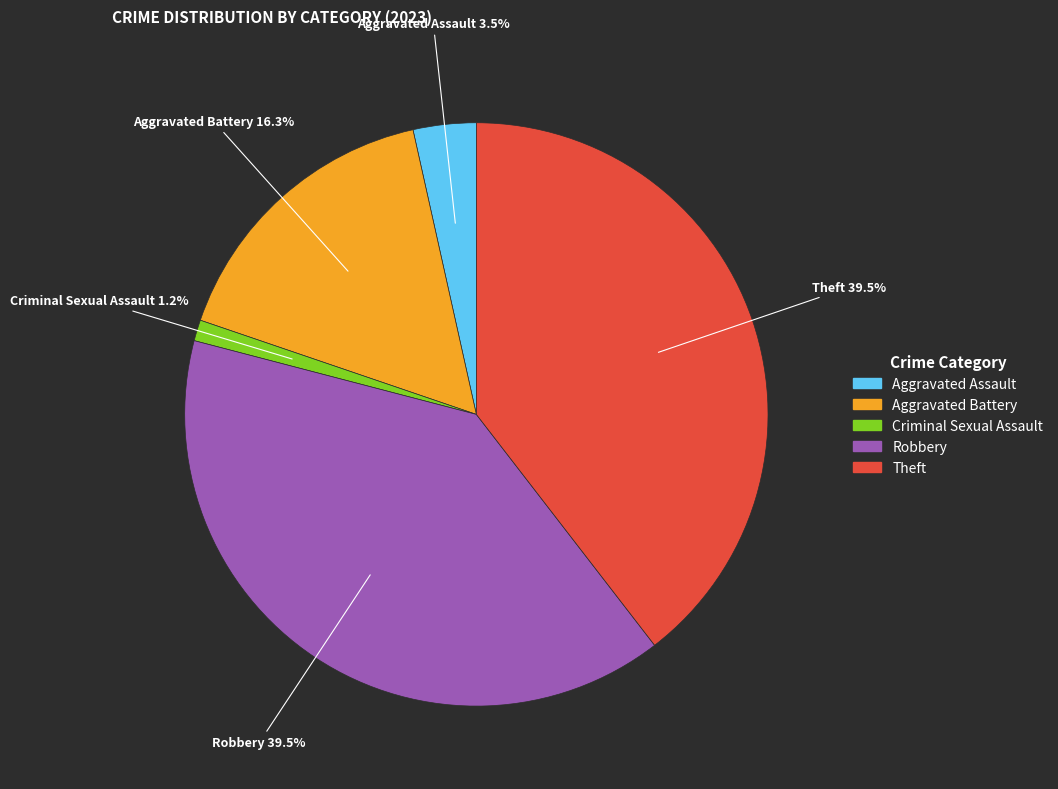

What percentage is the Criminal Sexual Assault slice, to the nearest percent?

1%